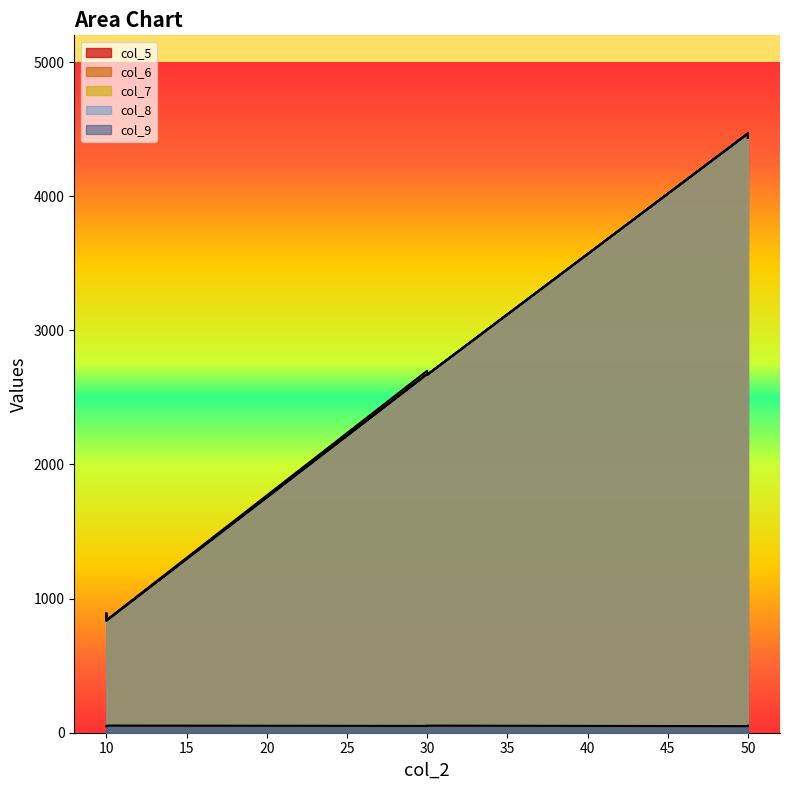

What is the minimum value shown in the chart?

47.5